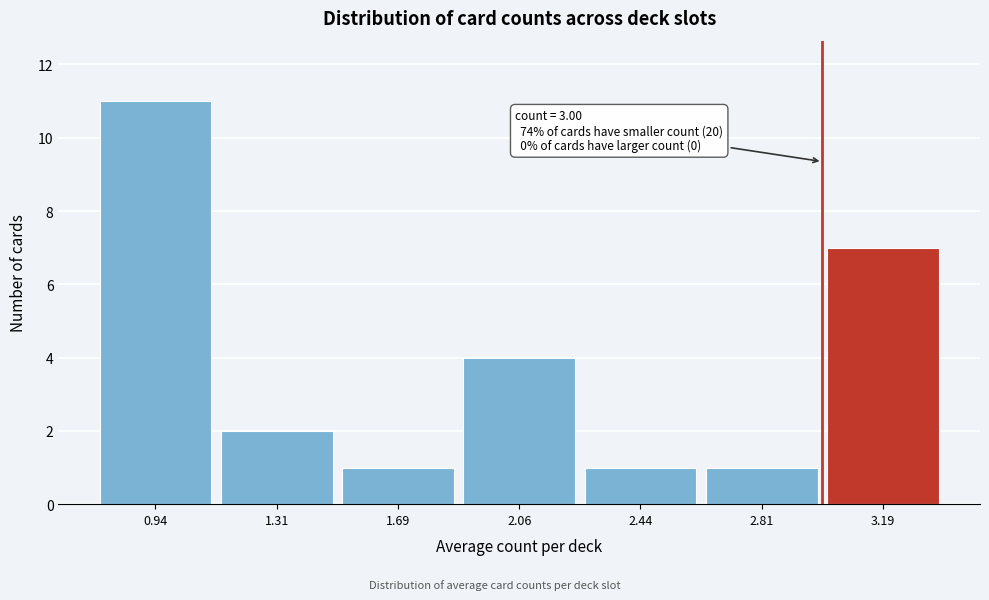

Over which range of the x-axis is the bar tallest?

0.750 to 1.125